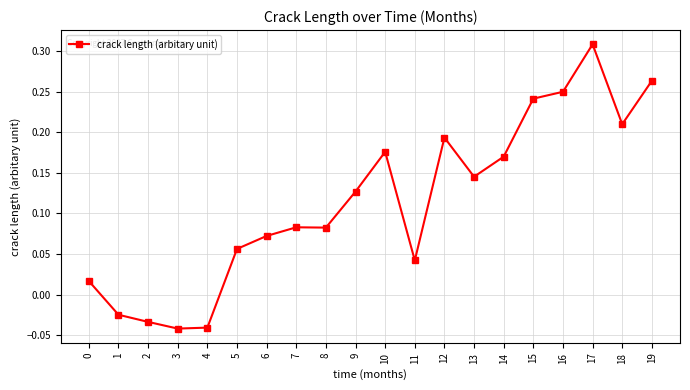

True or false: the data shows 0.1 at 12.

False